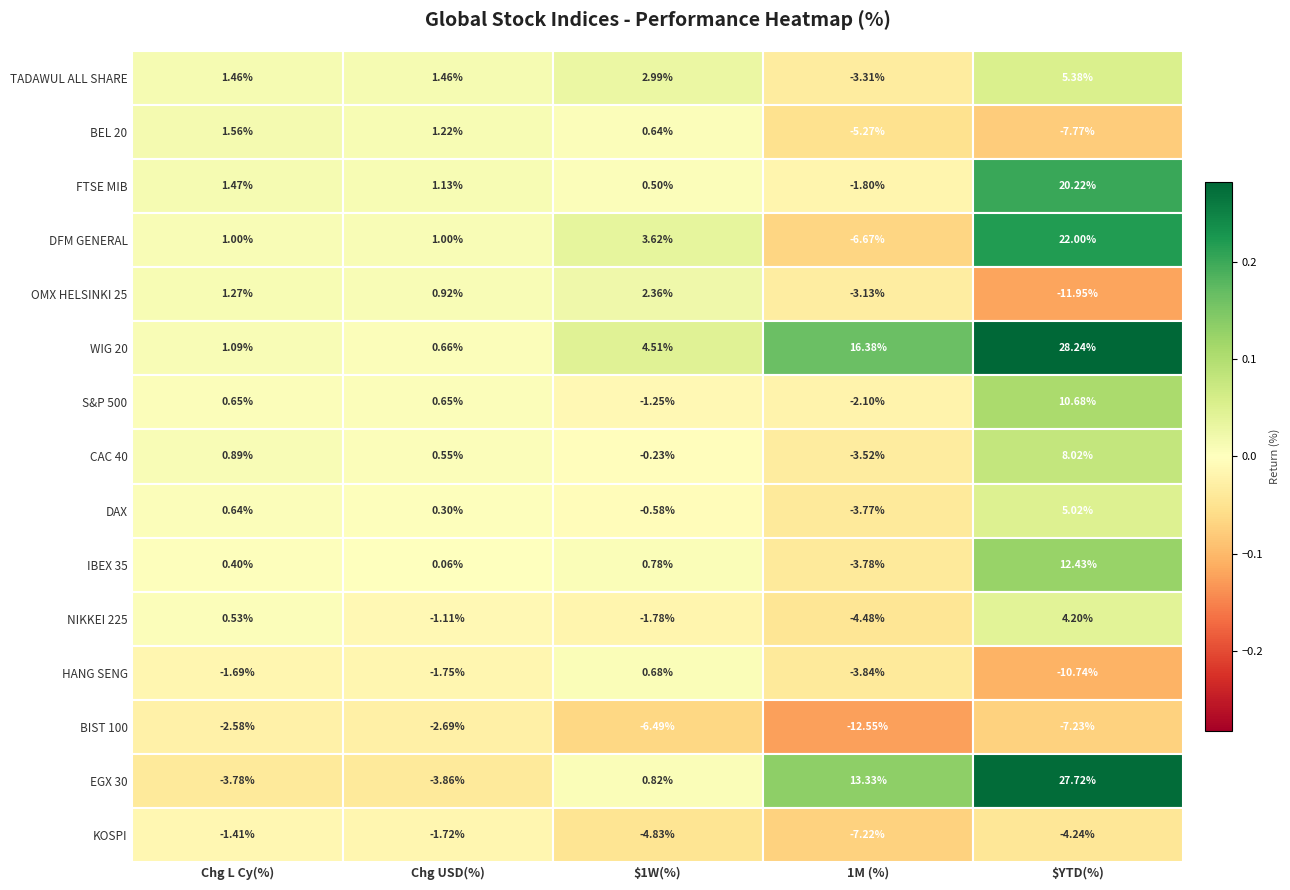

How many positive values does the TADAWUL ALL SHARE INDEX series have?

4